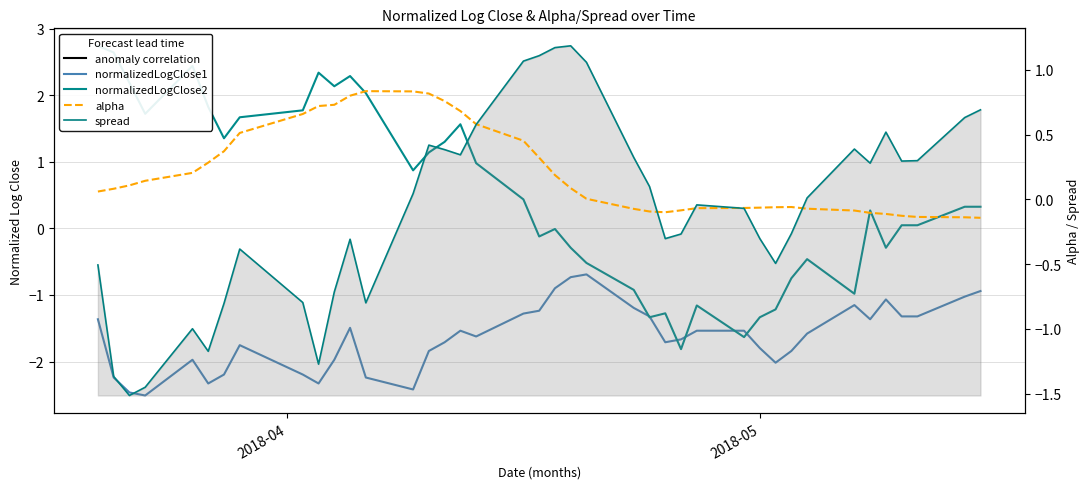

In normalizedLogClose1, how many points are lower than both neighbors (excluding endpoints)?

8